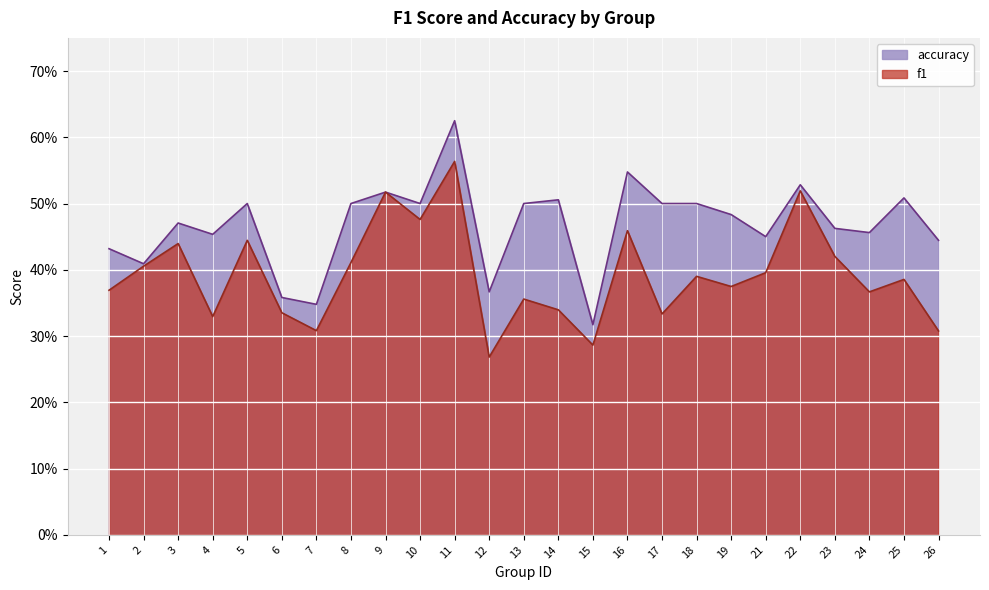

What is the value of the f1 point at the 11th from the left?

0.6